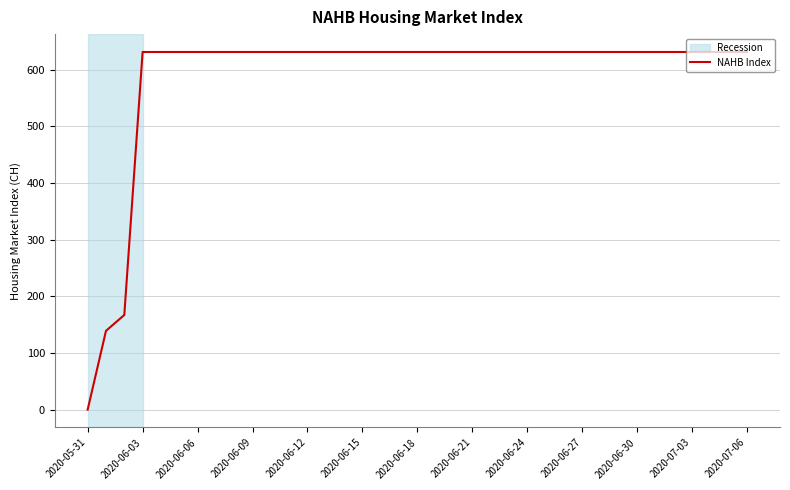

What is the maximum value shown in the chart?

631